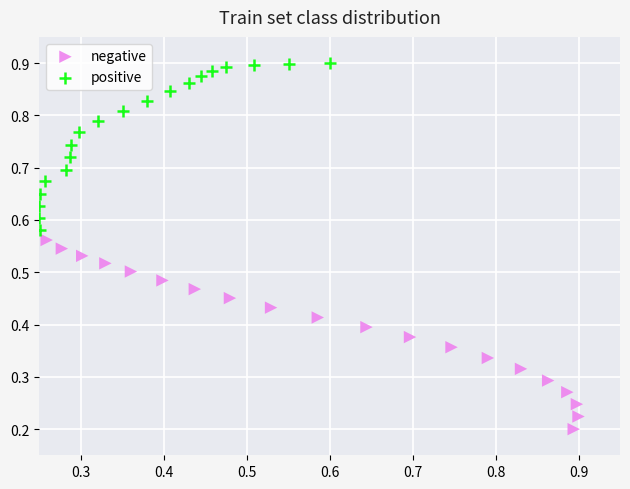

Which series has the largest Y range (max minus min)?

negative